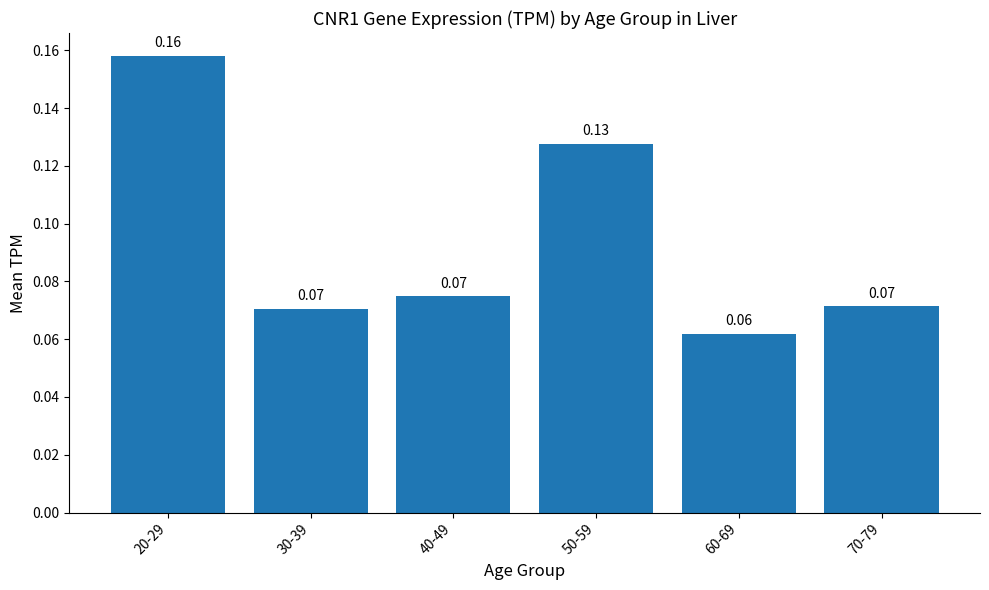

What is the label of the 4th bar from the left?

50-59